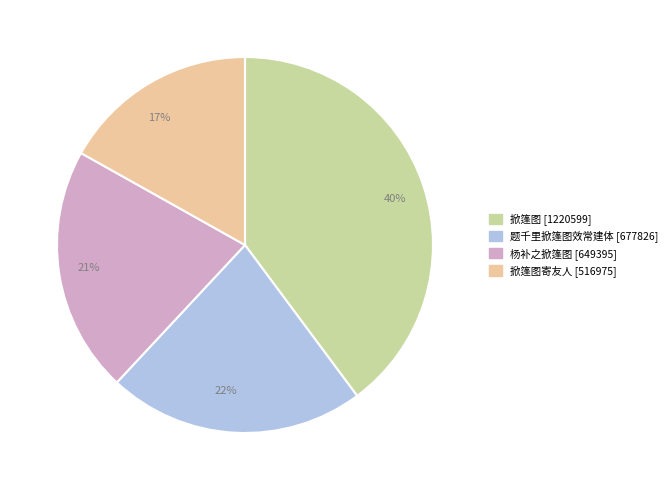

Is there a majority slice in this chart?

No